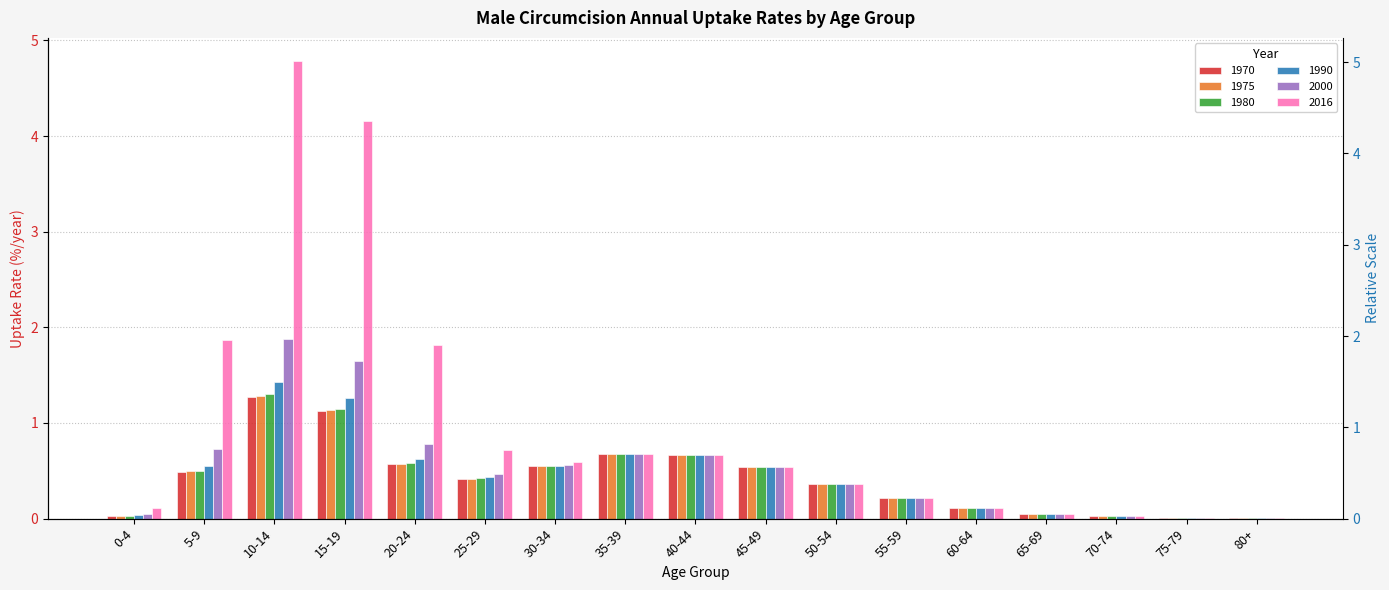

What is the difference between the maximum and minimum values in the 1980 series?

1.3